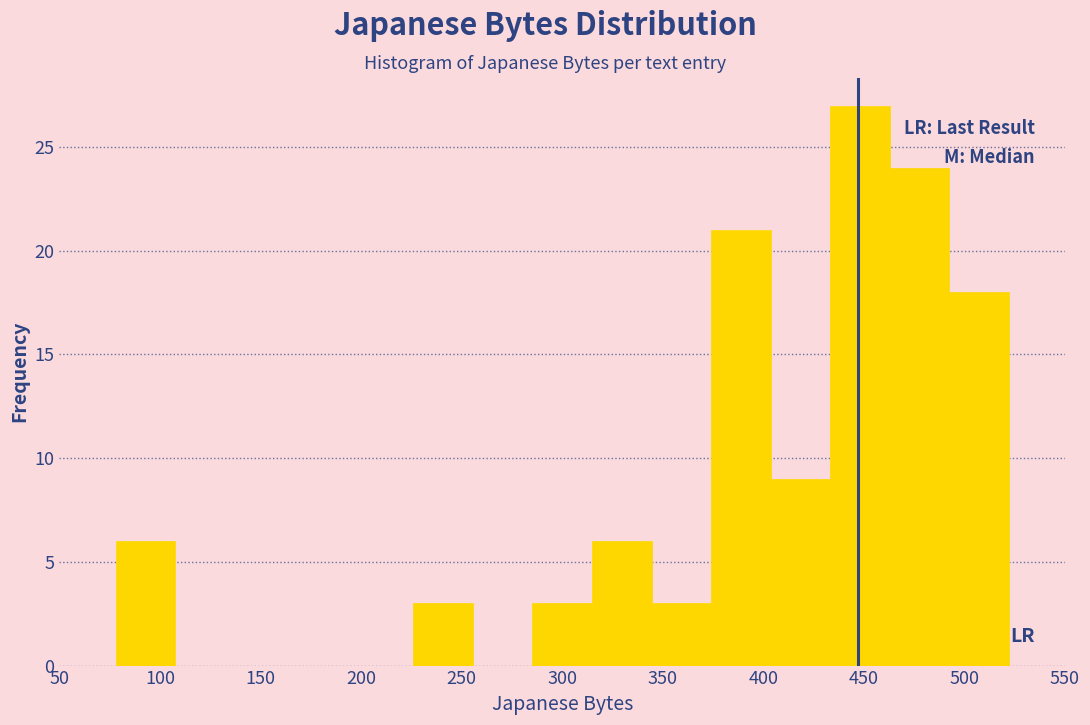

Reading left to right, transcribe this chart: for each bar, give the range it covers on the x-axis and its height. Neither the bar edges nor the heights are printed on the chart, so give them approximately, as read against the axes.

80 to 110: 6
110 to 135: 0
135 to 165: 0
165 to 195: 0
195 to 225: 0
225 to 255: 3
255 to 285: 0
285 to 315: 3
315 to 345: 6
345 to 375: 3
375 to 405: 21
405 to 435: 9
435 to 465: 27
465 to 490: 24
490 to 520: 18